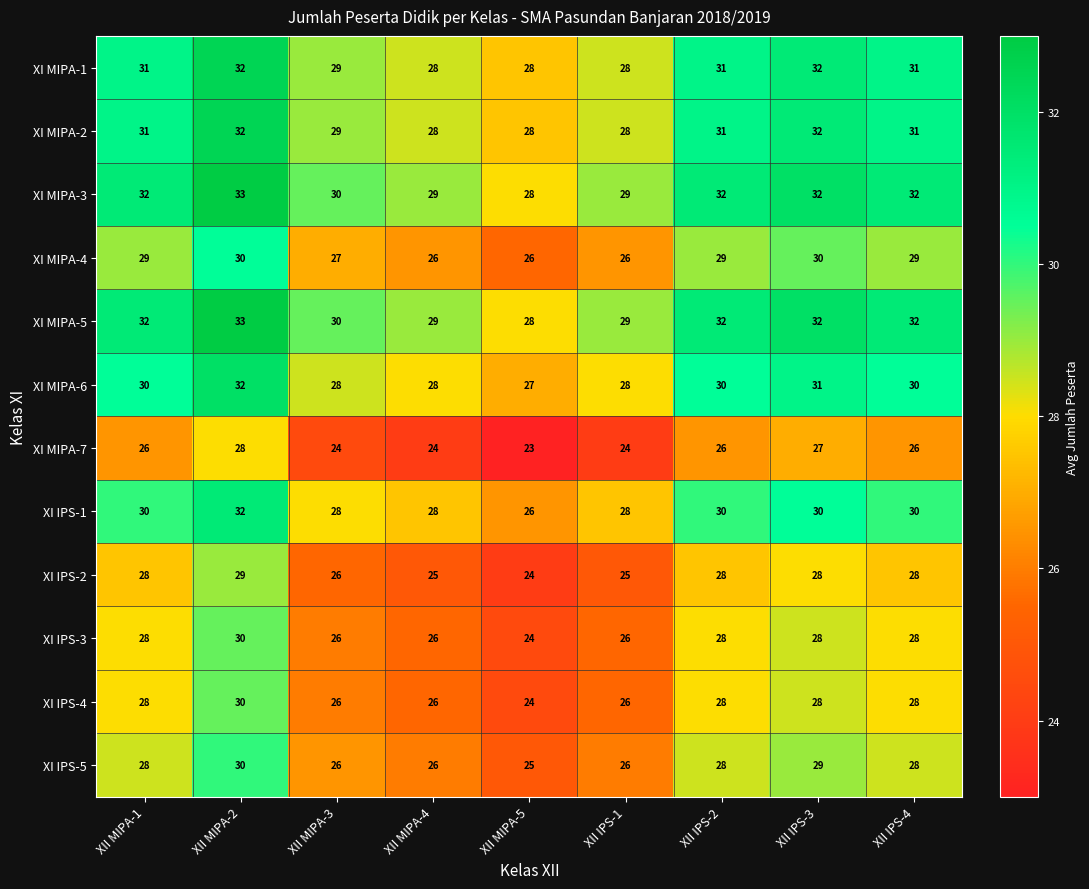

The XI IPS-3 series shows 16 at XII IPS-2. True or false?

False